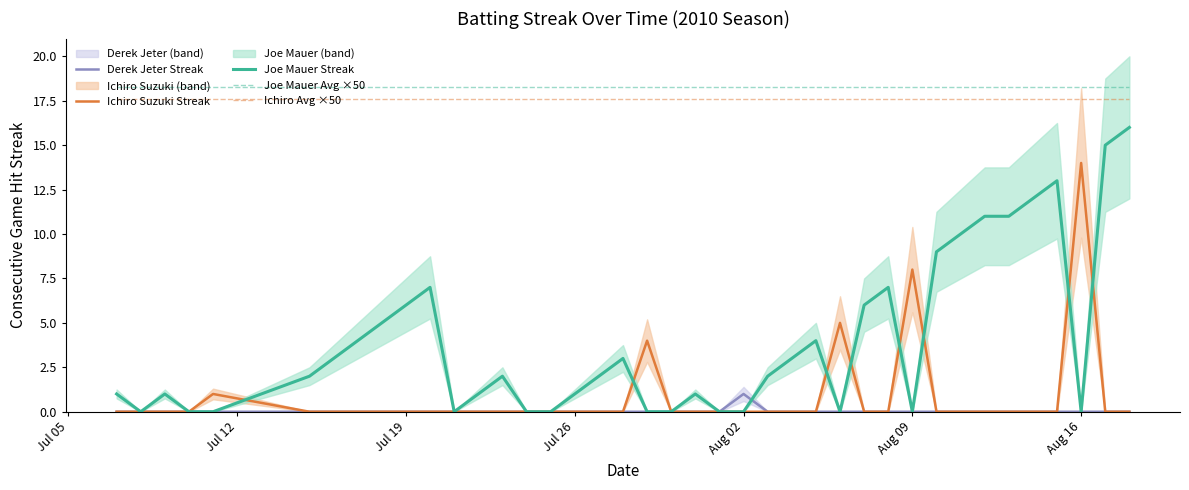

What is the average value of the Joe Mauer Streak series?

4.0